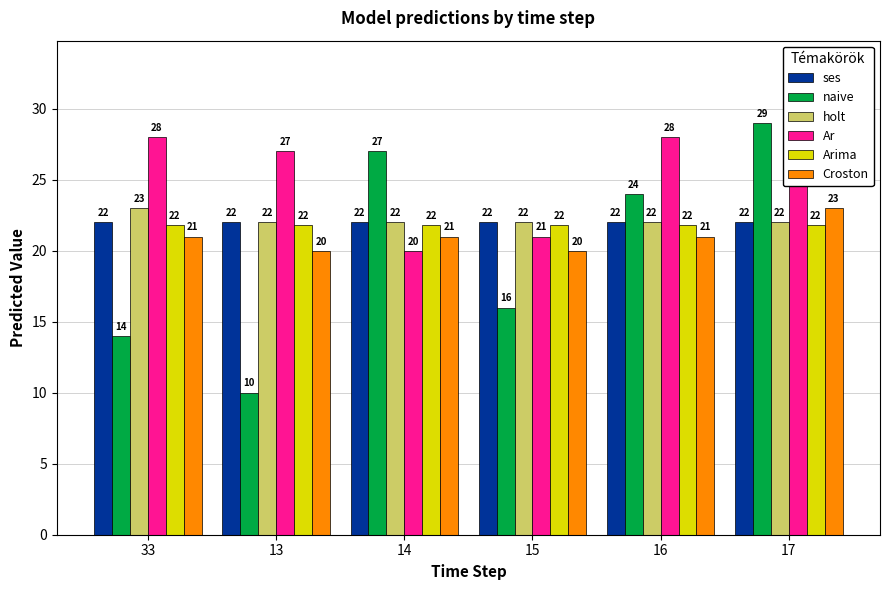

The value of naive at 17 is 43.2. True or false?

False